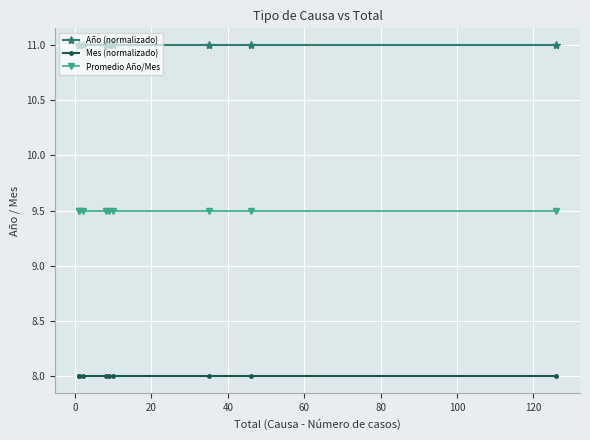

Reading right to left, what are all the values shown in this chart?

Año (normalizado): 11.0	11.0	11.0	11.0	11.0	11.0	11.0	11.0	11.0
Mes (normalizado): 8.0	8.0	8.0	8.0	8.0	8.0	8.0	8.0	8.0
Promedio Año/Mes: 9.5	9.5	9.5	9.5	9.5	9.5	9.5	9.5	9.5